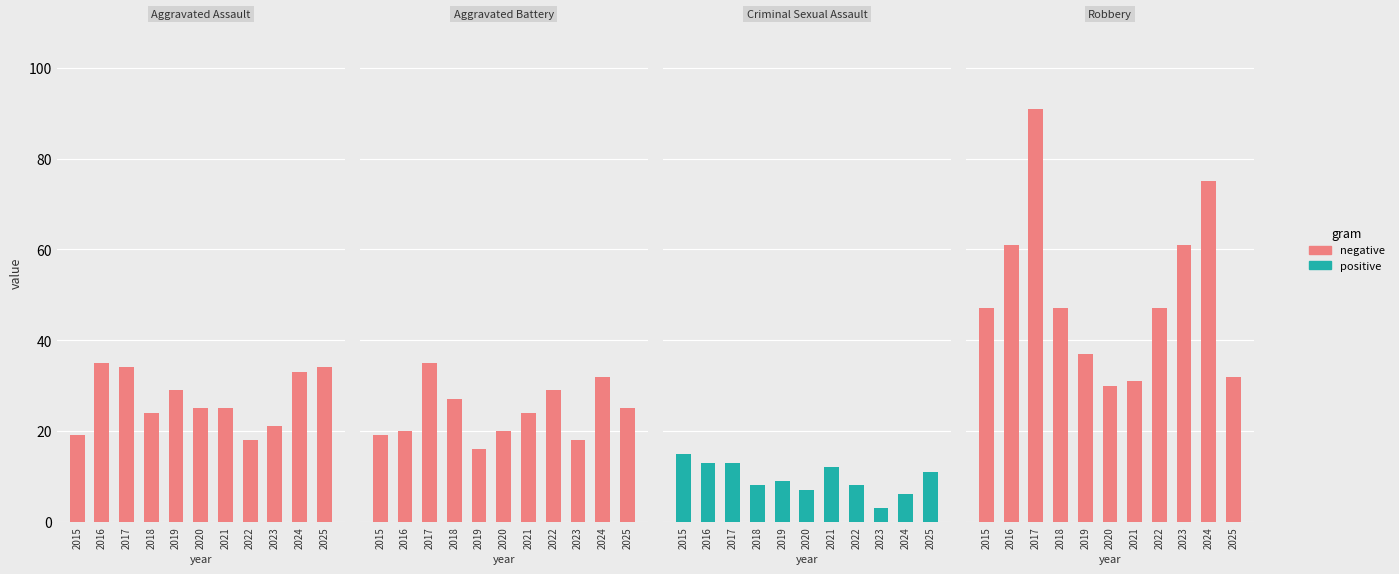

The Aggravated Assault series shows 32 at 2015. True or false?

False